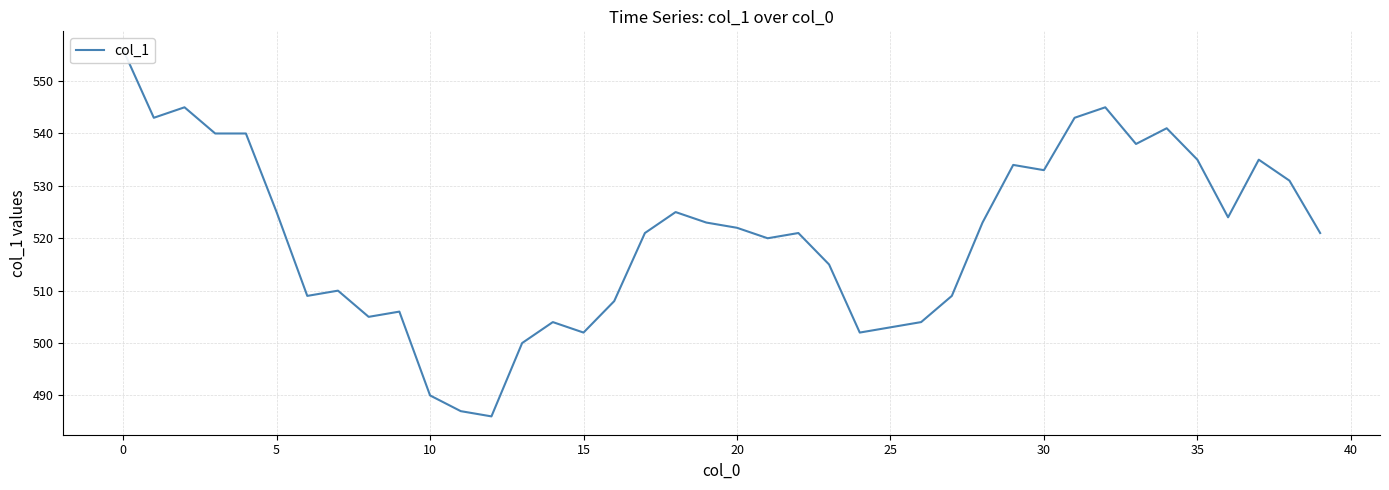

What is the difference between the values at 22 and 23?

6